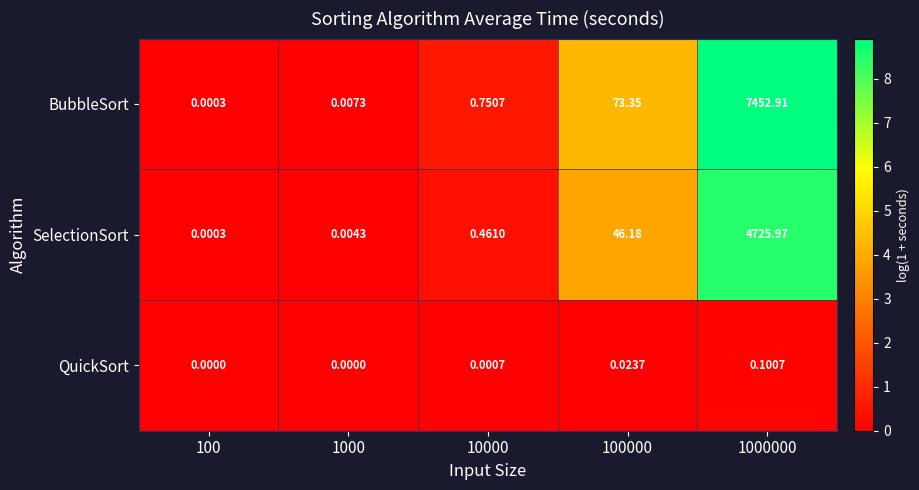

Rank the series at 100000 from lowest to highest value.

QuickSort, SelectionSort, BubbleSort